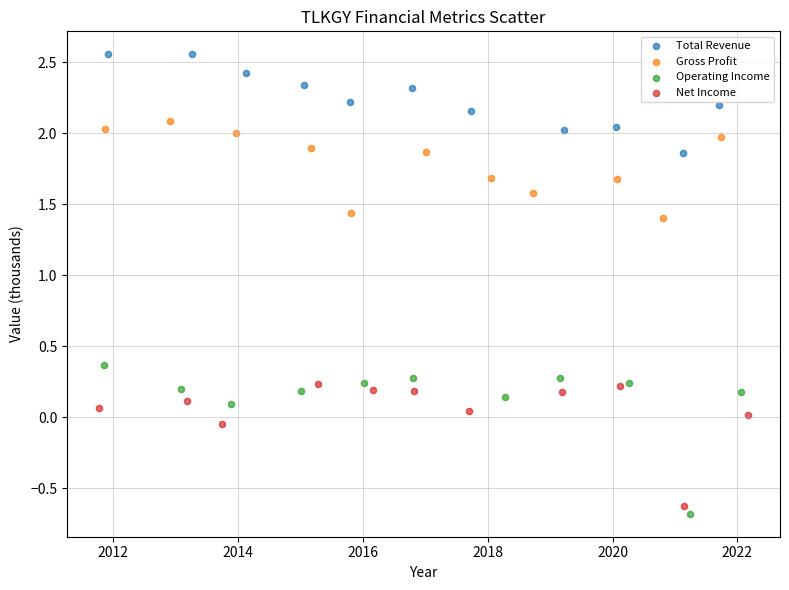

Which series contains the lowest Y value?

Operating Income